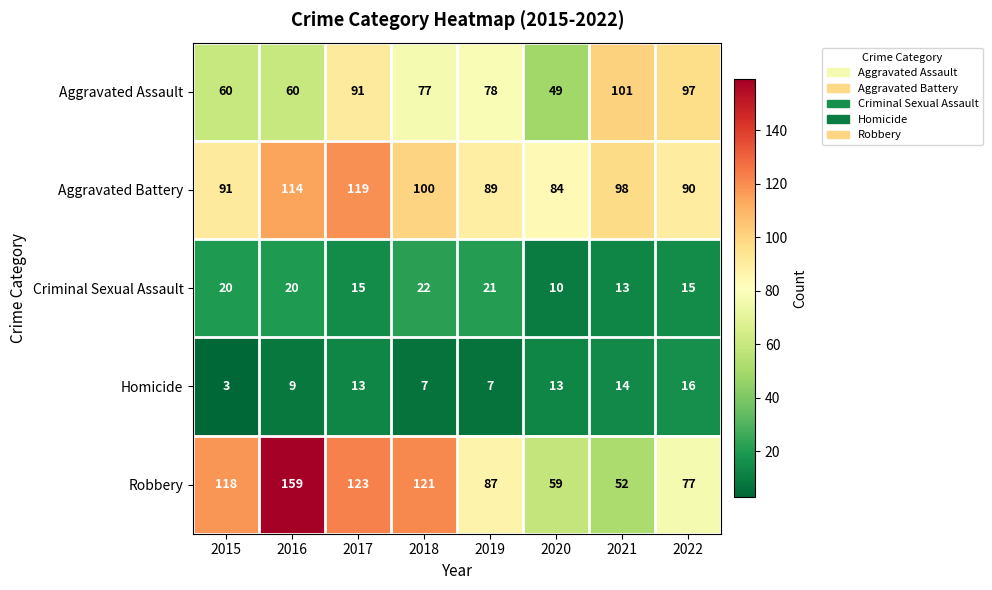

What is the average value of the Robbery series?

100